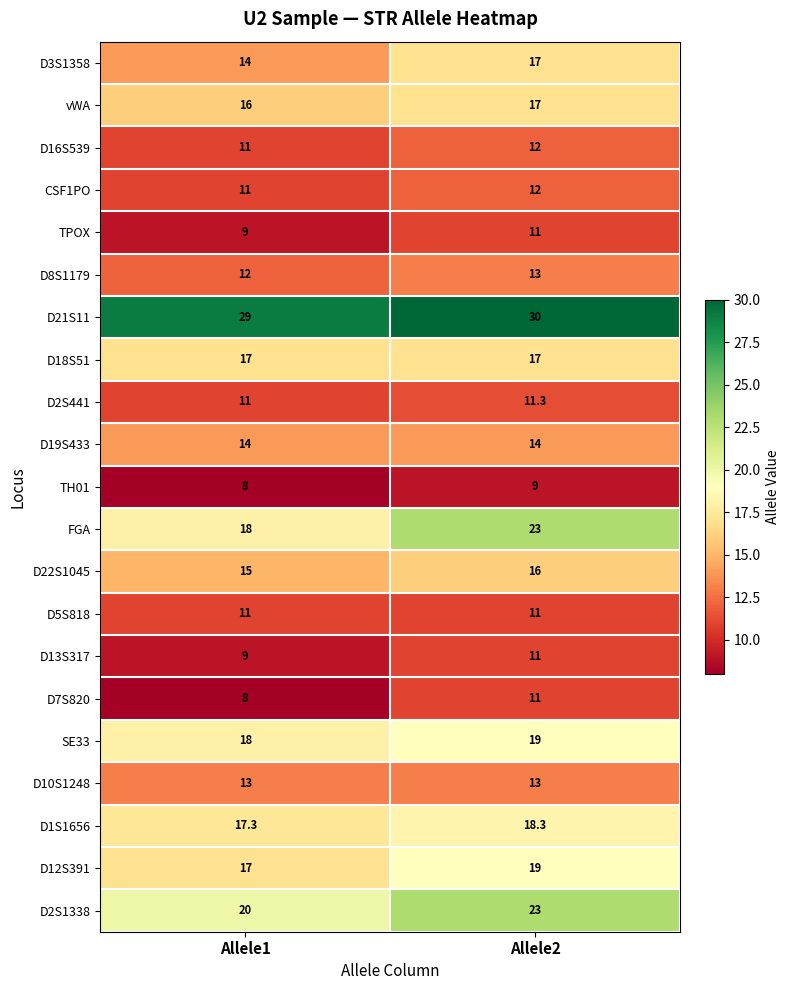

The TPOX series shows 13.0 at Allele1. True or false?

False